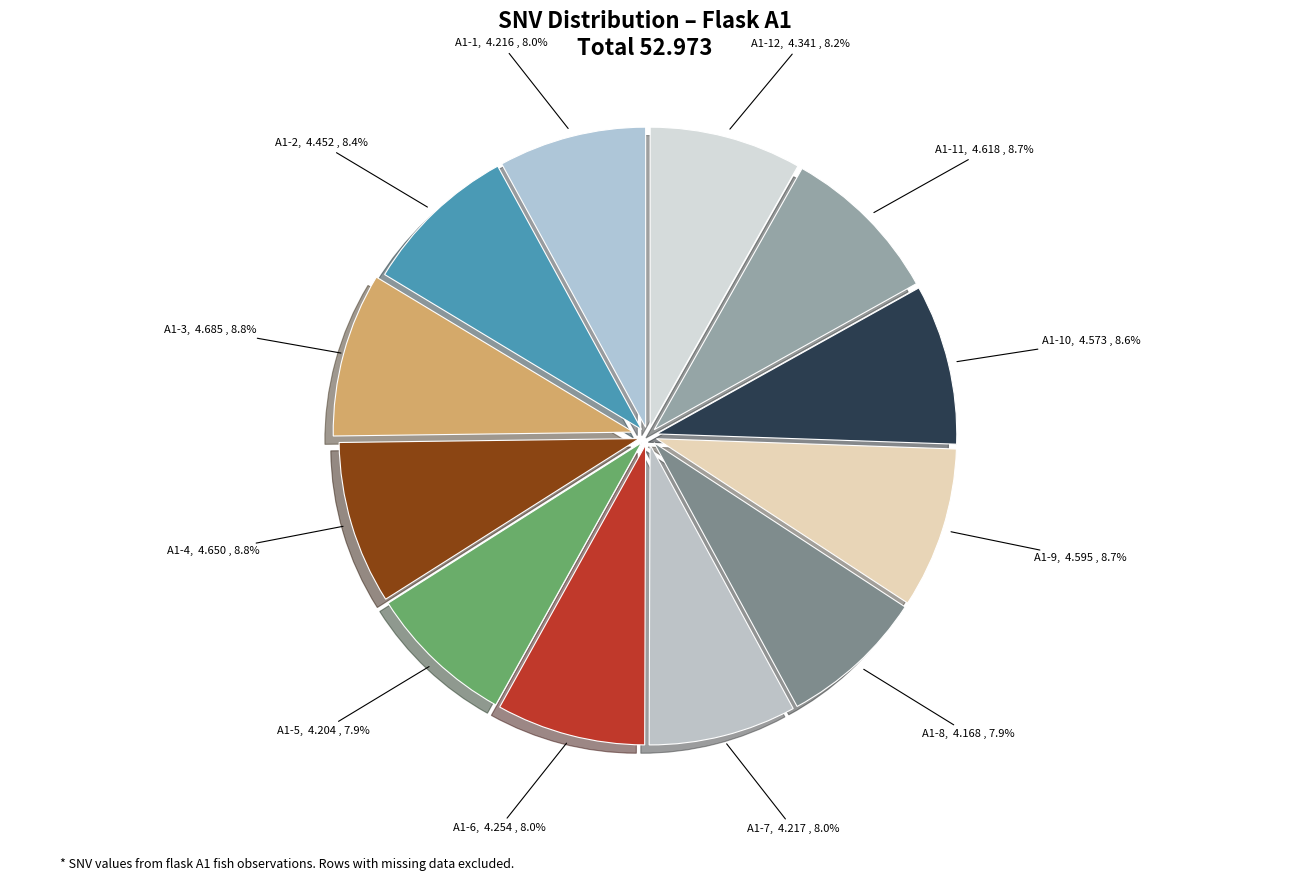

Is A1-12 the majority of the pie?

No